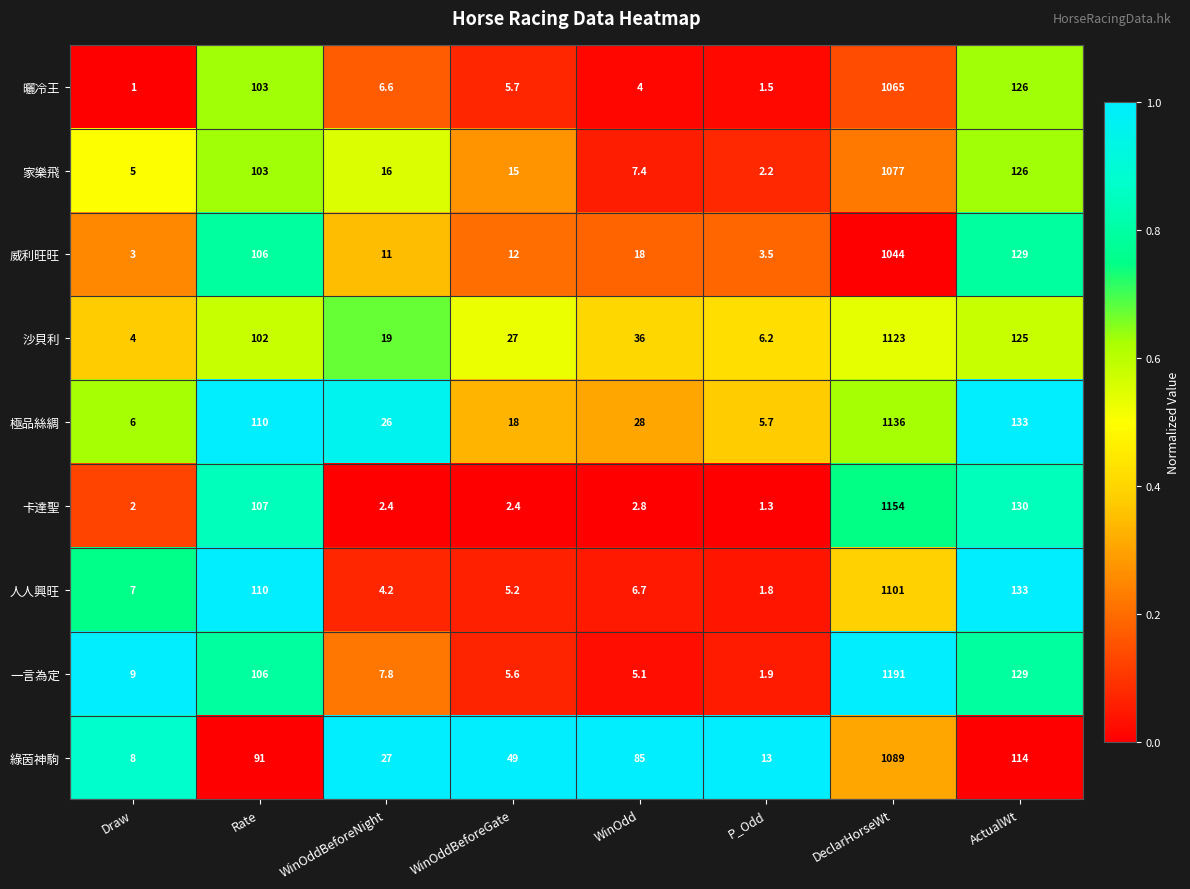

Is the value of 卡達聖 at P_Odd greater than the value of 曬冷王 at WinOdd?

No